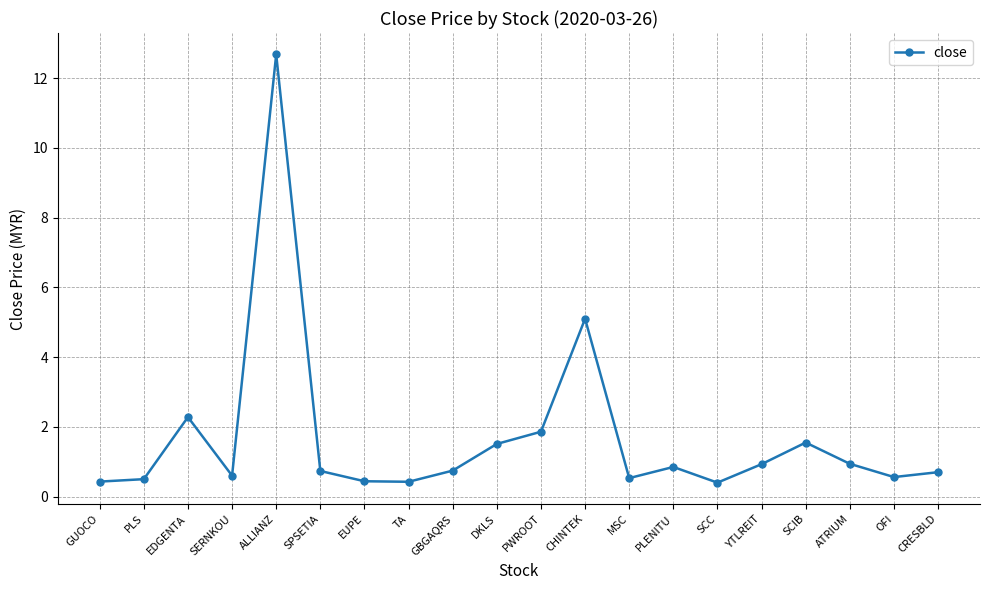

Between EUPE and ALLIANZ, which is larger?

ALLIANZ